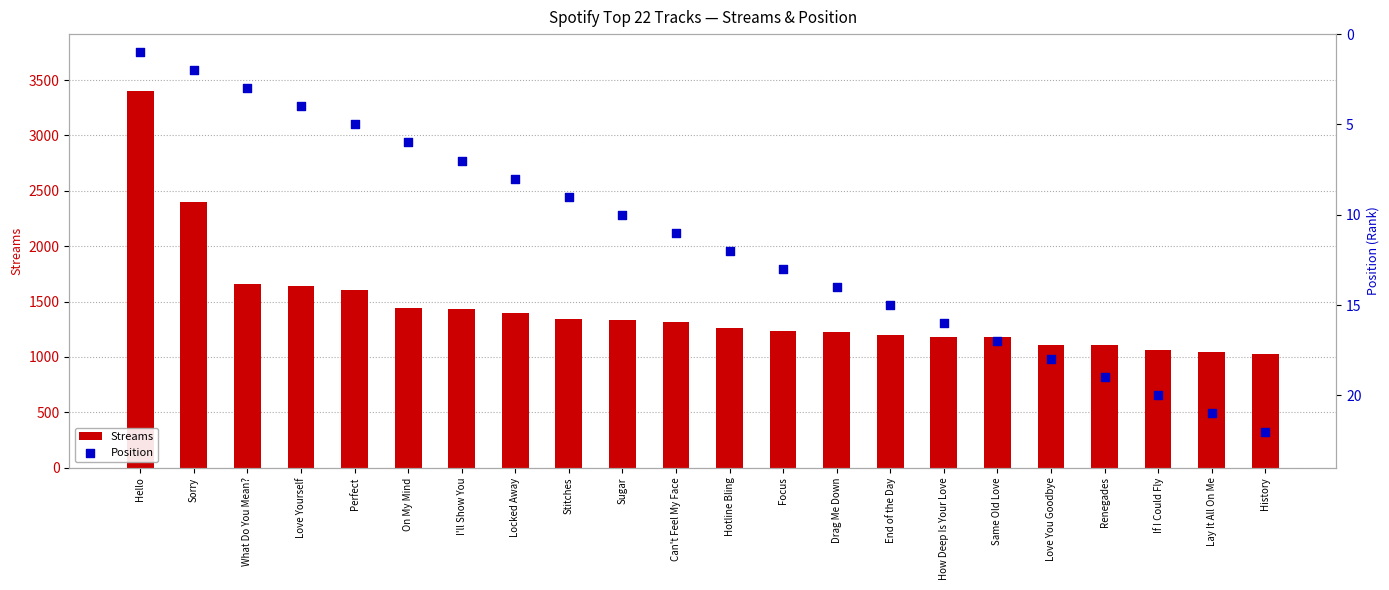

Is the value of Streams at Focus greater than the value of Position at I'll Show You?

Yes